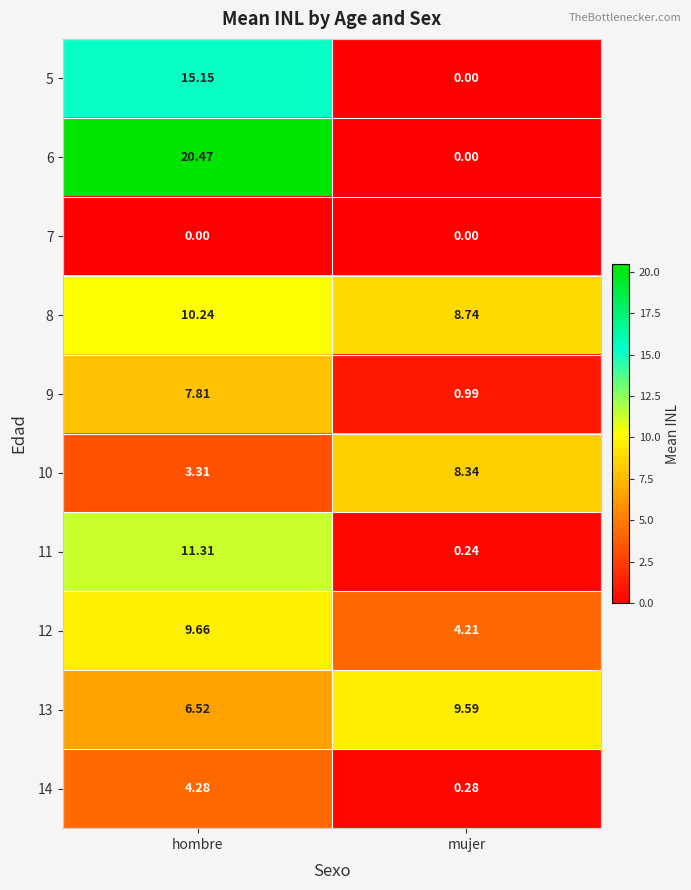

List the labels in order of 9 value, smallest first.

mujer, hombre